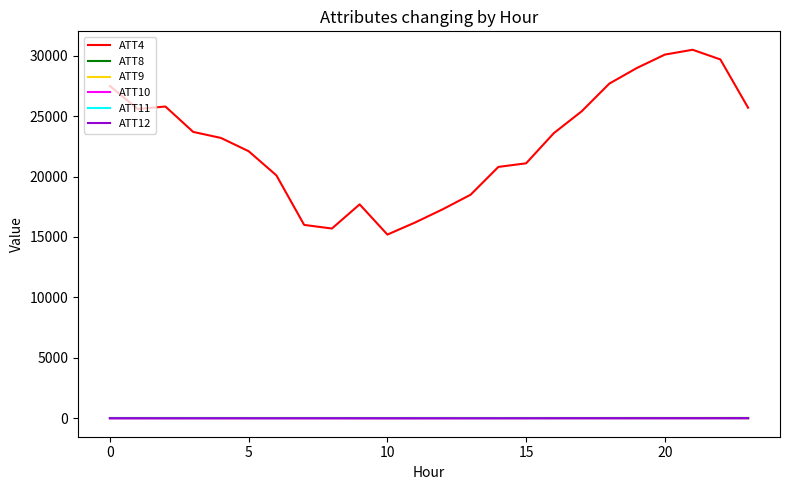

Which series has the largest total across all categories?

ATT4